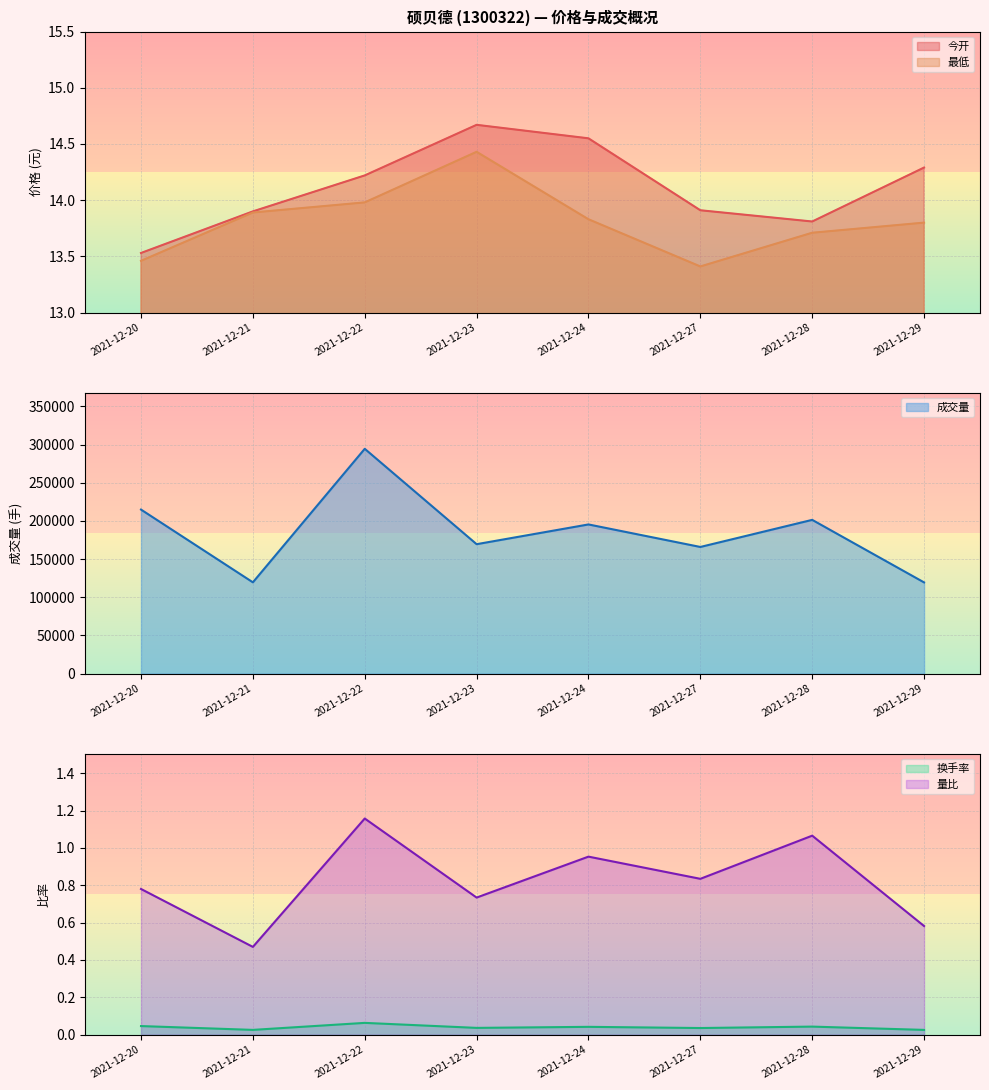

What is the value of the 最低 point at the 5th from the left?

13.8